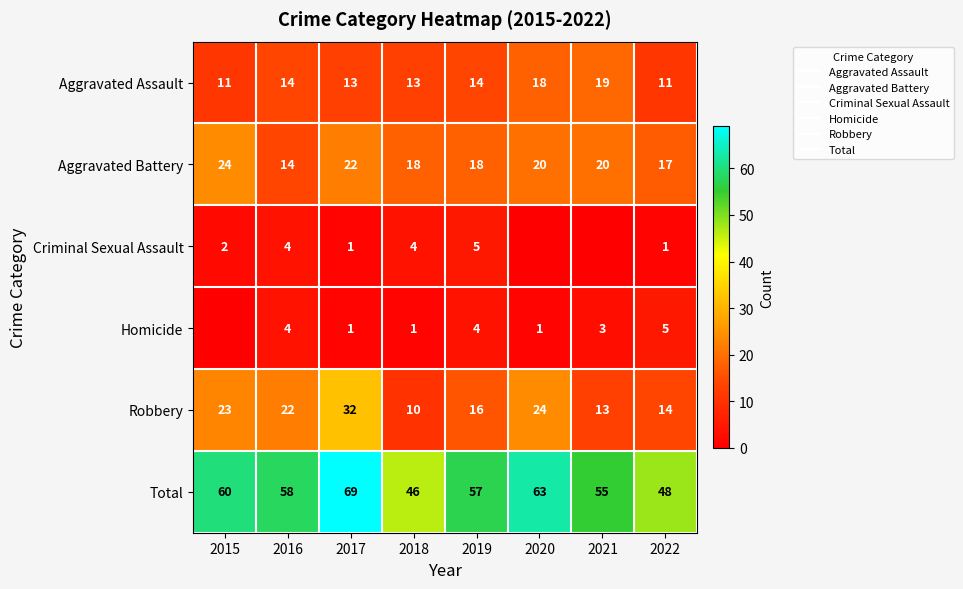

Is it true that Aggravated Battery equals 20 at 2021?

True